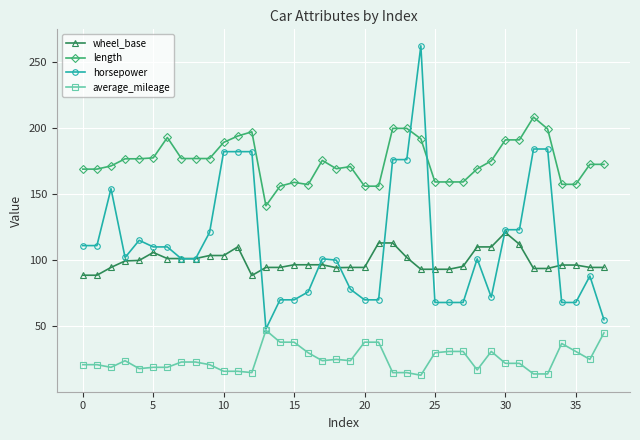

List the series in order of their peak value, highest first.

horsepower, length, wheel_base, average_mileage